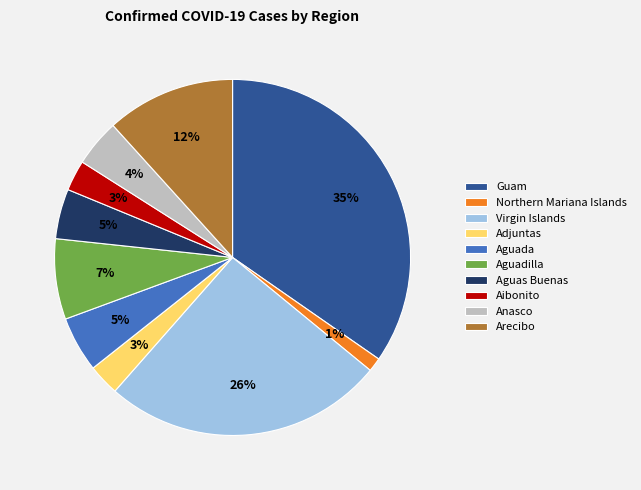

To the nearest percent, what is the difference between the Aibonito and Northern Mariana Islands slice percentages?

2%